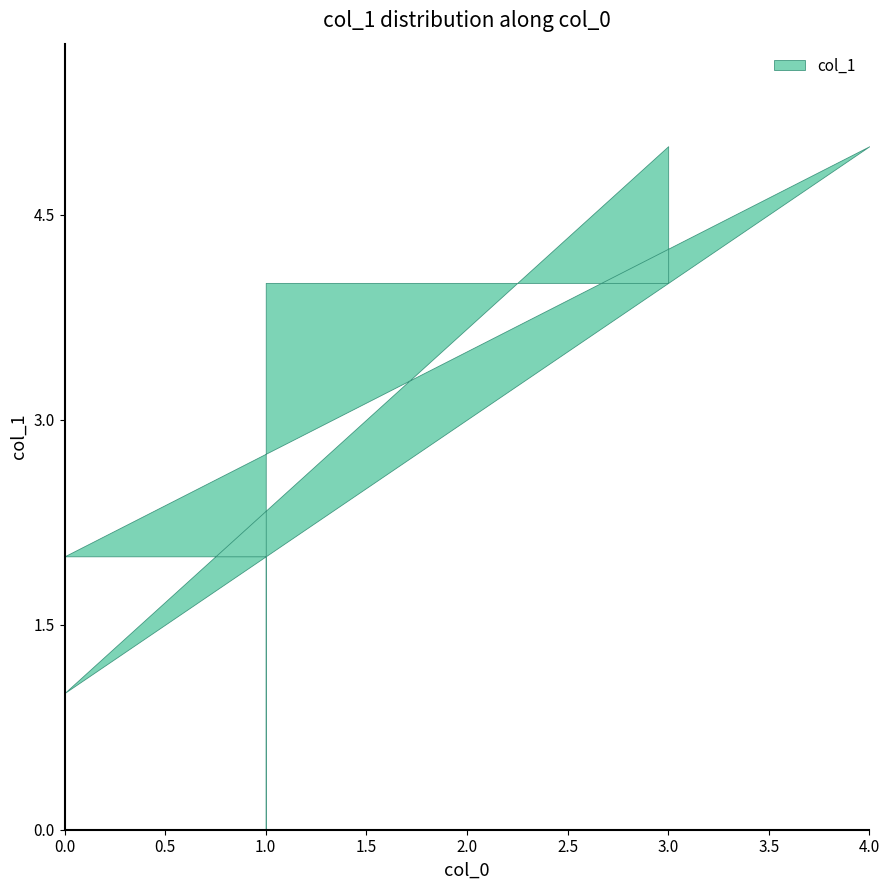

Is it true that the value at 4 is 5?

True